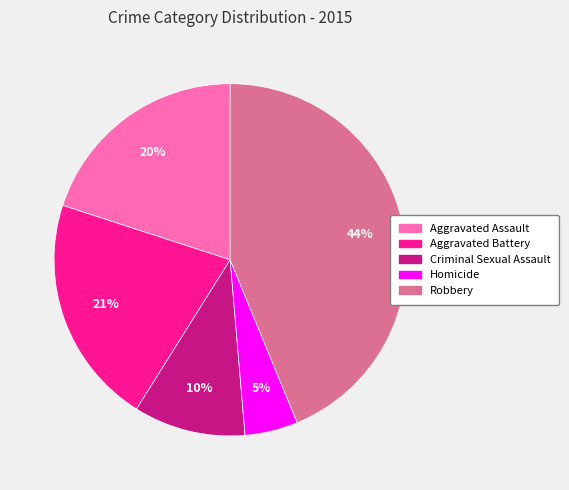

Rank the categories by value from lowest to highest.

Homicide, Criminal Sexual Assault, Aggravated Assault, Aggravated Battery, Robbery